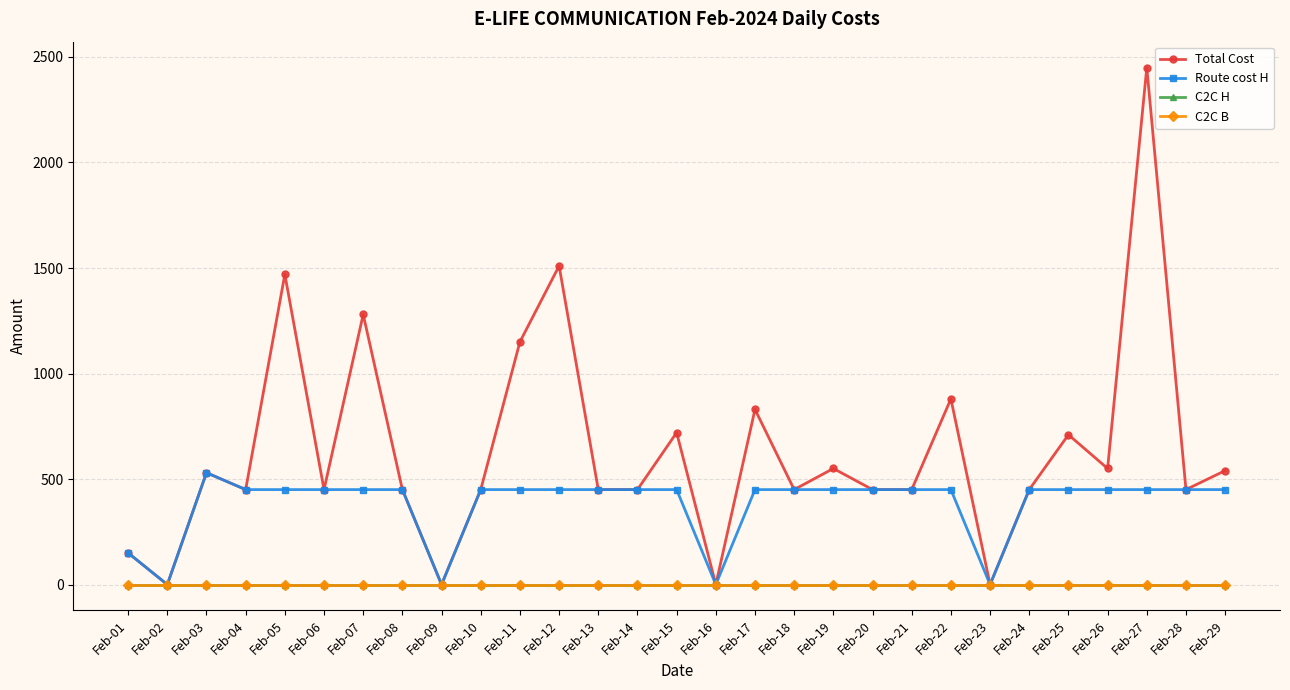

Rank the categories by C2C B value from highest to lowest.

Feb-01, Feb-02, Feb-03, Feb-04, Feb-05, Feb-06, Feb-07, Feb-08, Feb-09, Feb-10, Feb-11, Feb-12, Feb-13, Feb-14, Feb-15, Feb-16, Feb-17, Feb-18, Feb-19, Feb-20, Feb-21, Feb-22, Feb-23, Feb-24, Feb-25, Feb-26, Feb-27, Feb-28, Feb-29